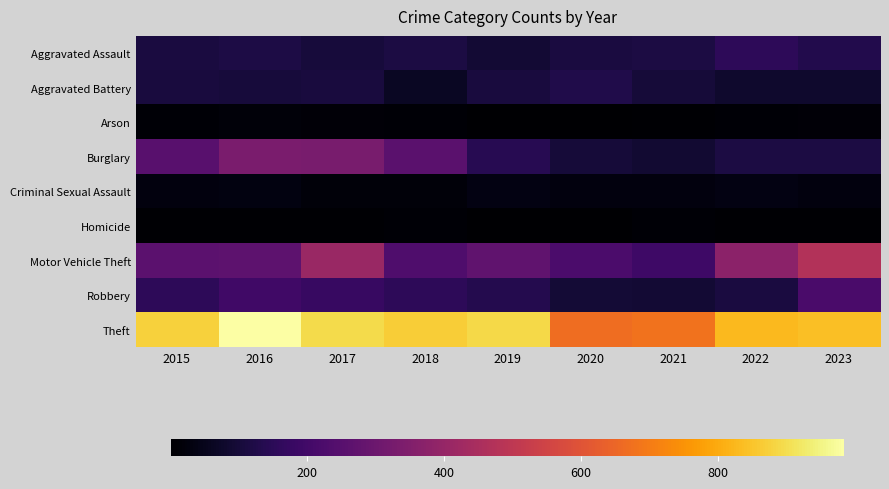

What is the spread (max minus min) of values at 2019?

886